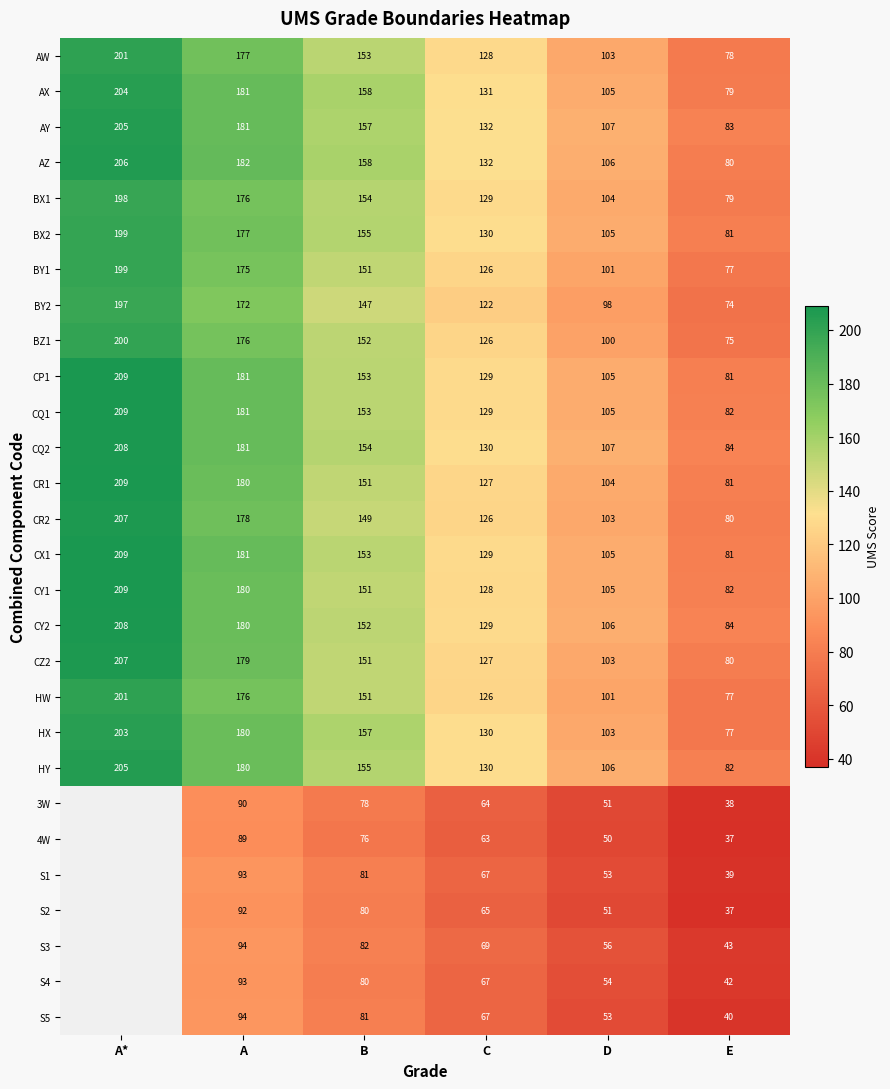

What is the spread (max minus min) of values at D?

57